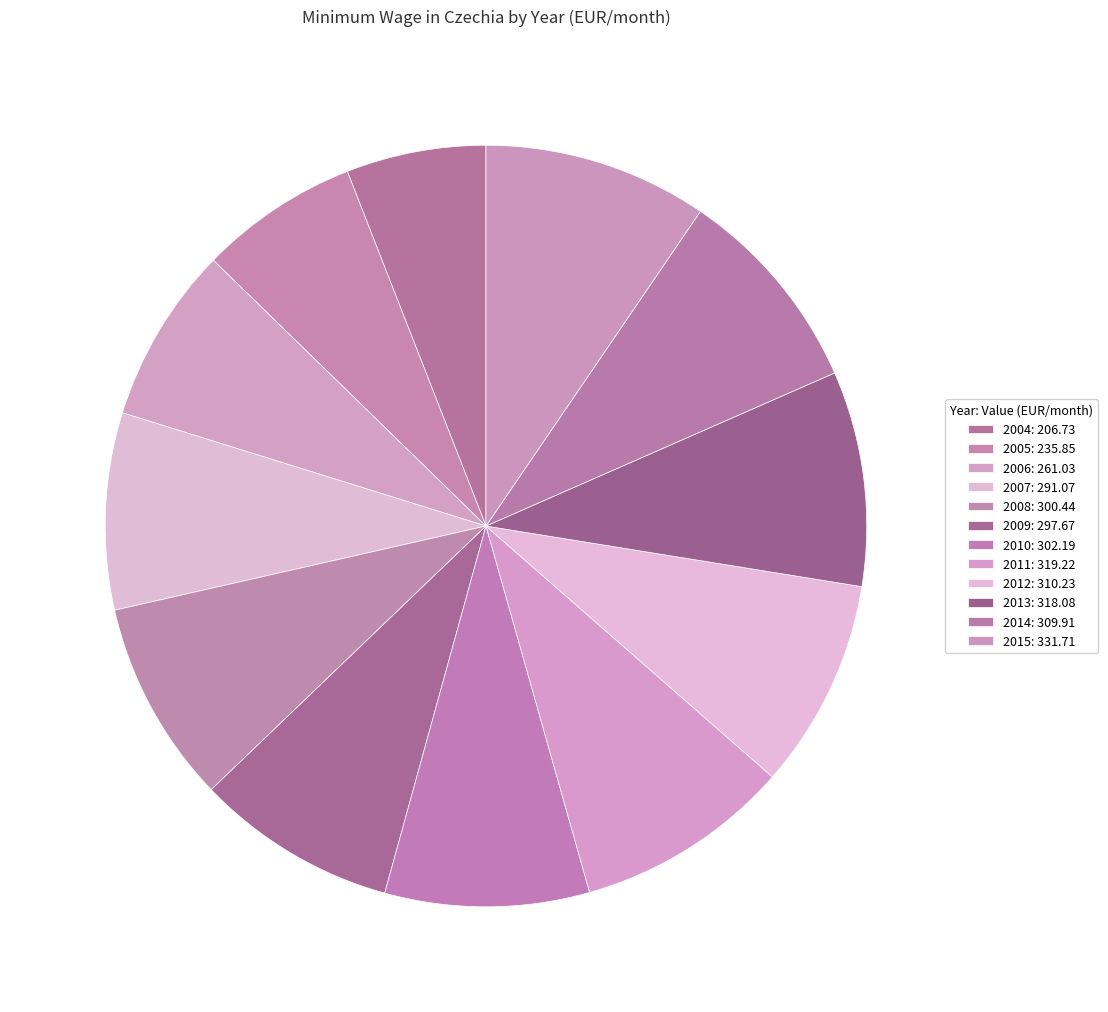

Count the number of slices in the pie.

12